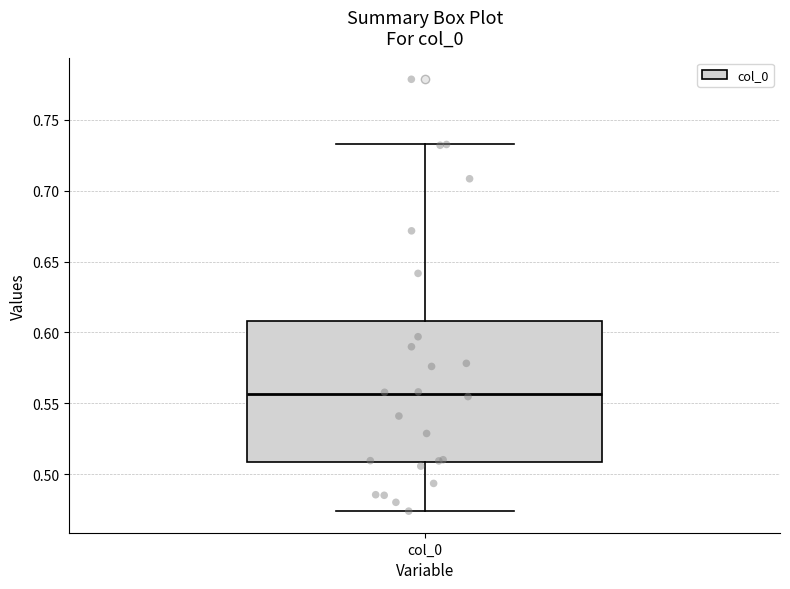

Read this box plot against the y-axis: the position of the median line, the range covered by the box, and the ends of both whiskers. The values are not printed on the chart, so give them approximately, as read against the axis.

median 0.555, box 0.510 to 0.610, whiskers 0.475 to 0.735